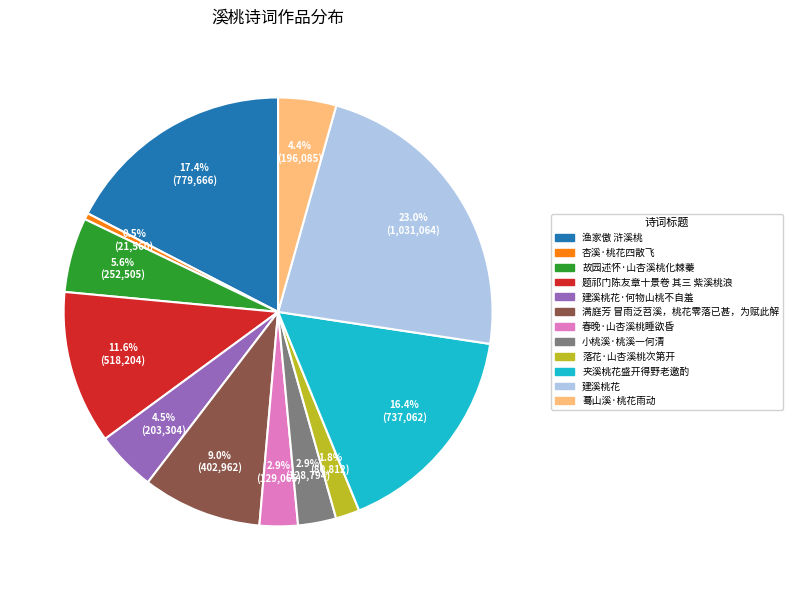

Does any single category account for the majority?

No